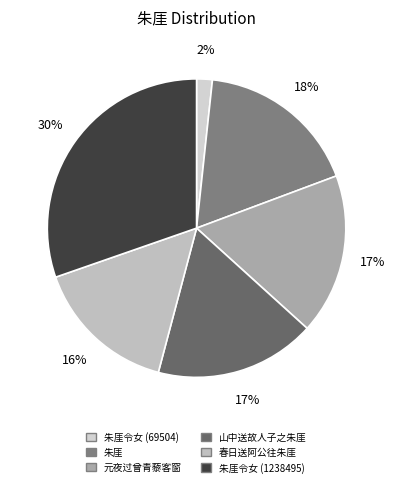

Rank the categories by value from highest to lowest.

朱厓令女 (1238495), 朱厓, 山中送故人子之朱厓, 元夜过曾青藜客窗值魏和公明发朱厓, 春日送阿公往朱厓, 朱厓令女 (69504)